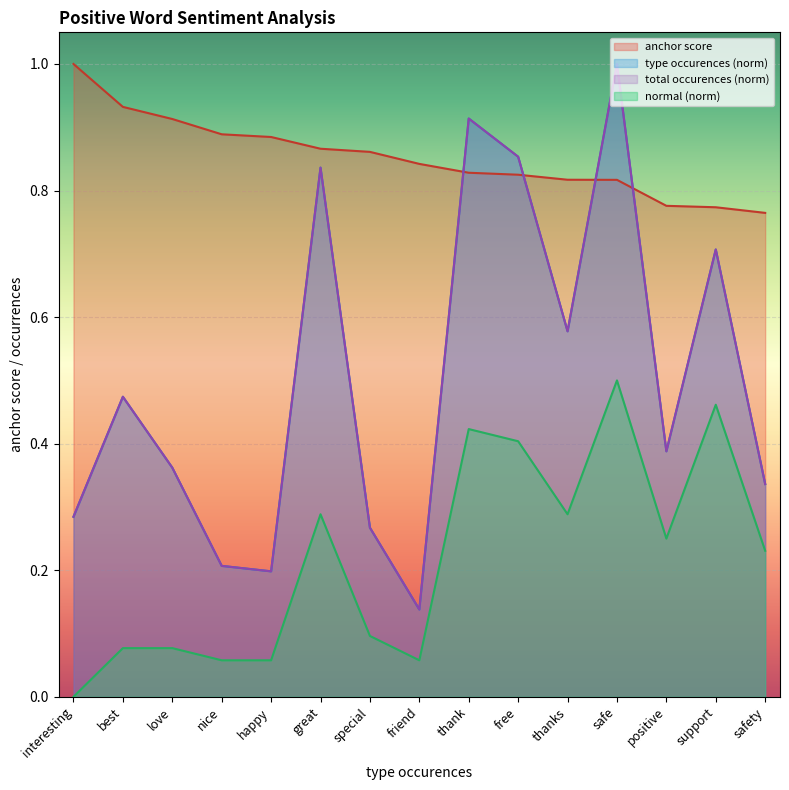

List the series in order of their peak value, lowest first.

normal, anchor score, type occurences, total occurences